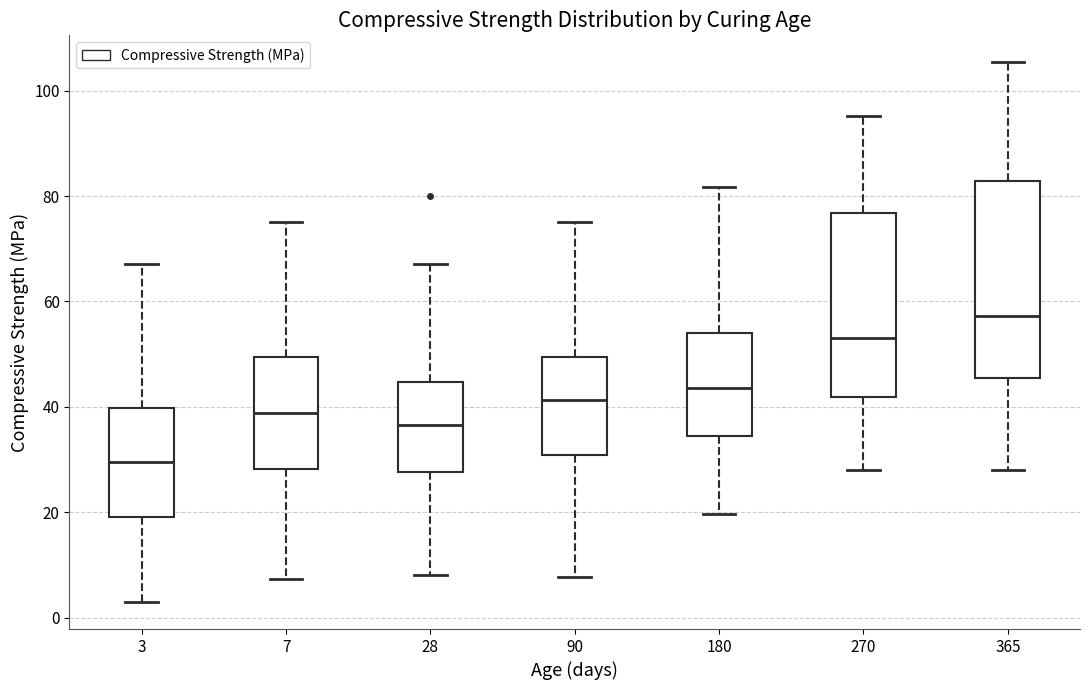

Reading left to right, transcribe this box plot: for each box, give where its median line is, the range the box spans, and where its two whiskers end, as read against the y-axis. The values are not printed on the chart, so give them approximately, as read against the axis.

3: median 30, box 20 to 40, whiskers 4 to 68
7: median 38, box 28 to 50, whiskers 8 to 74
28: median 36, box 28 to 44, whiskers 8 to 68
90: median 42, box 30 to 50, whiskers 8 to 74
180: median 44, box 34 to 54, whiskers 20 to 82
270: median 54, box 42 to 76, whiskers 28 to 96
365: median 58, box 46 to 82, whiskers 28 to 106